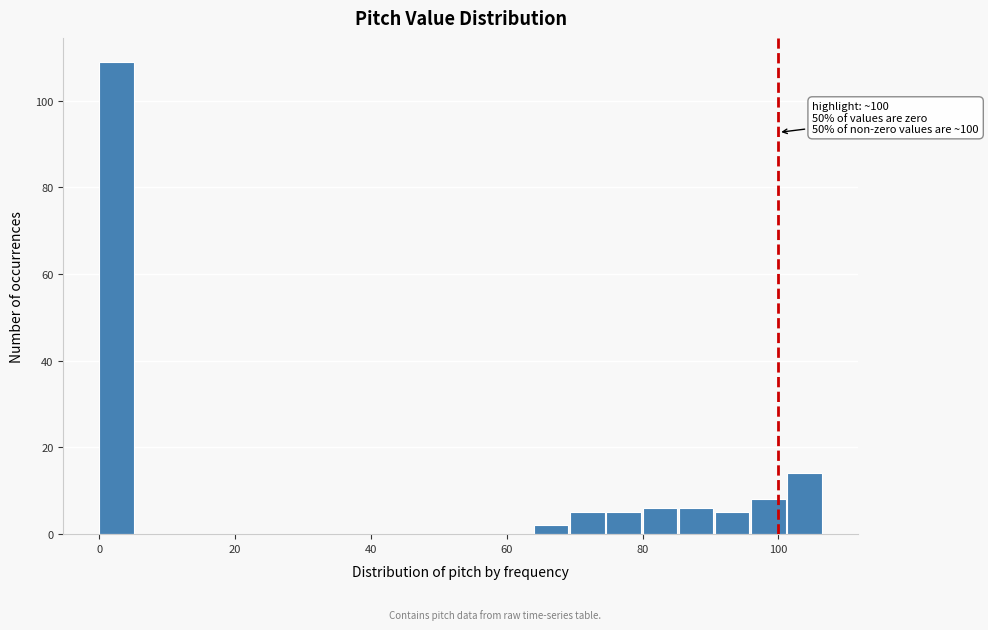

Read against the x-axis, roughly where is the centre of the tallest bar?

2